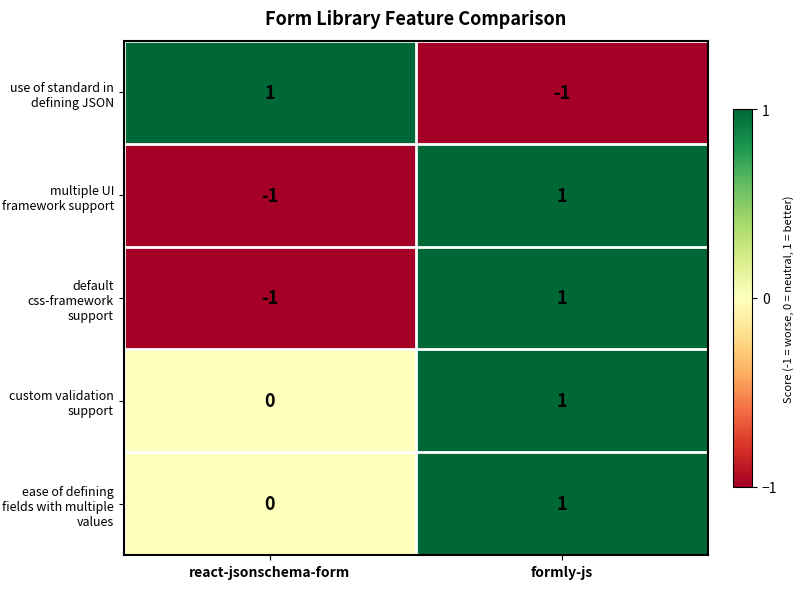

What is the spread (max minus min) of values at react-jsonschema-form?

2